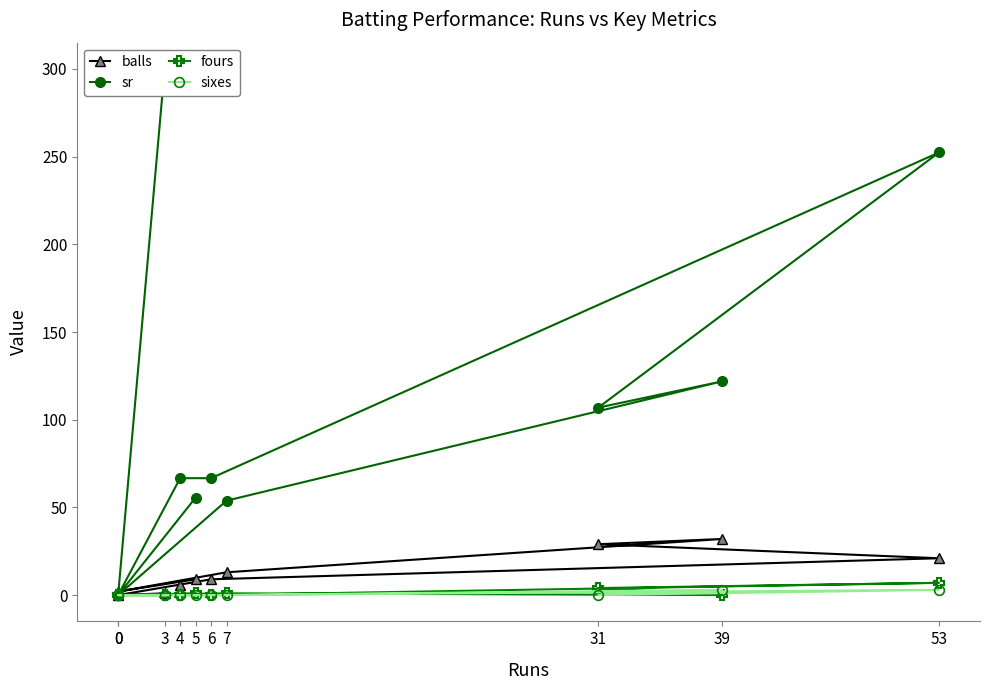

Between 53 and 4, which series saw the biggest shift?

sr